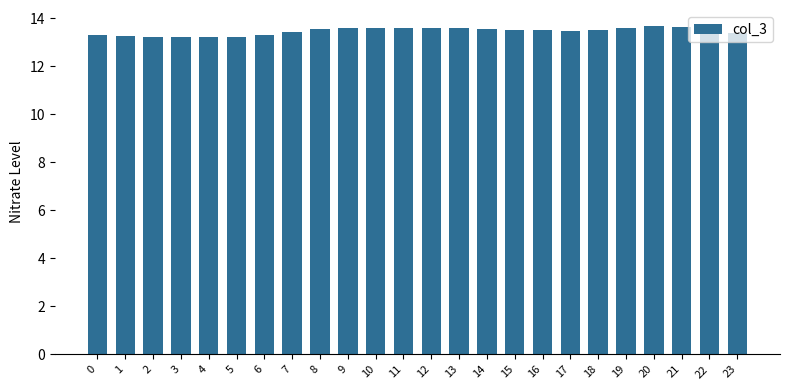

True or false: the data shows 13.6 at 10.

True